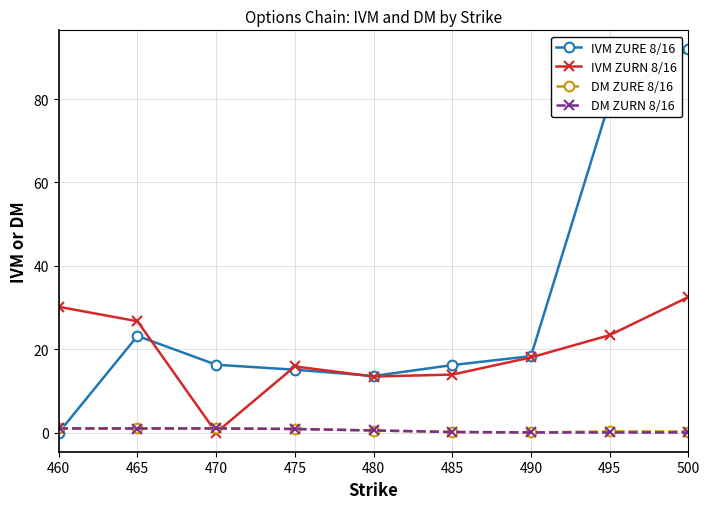

Which label corresponds to the largest value in the chart?

500